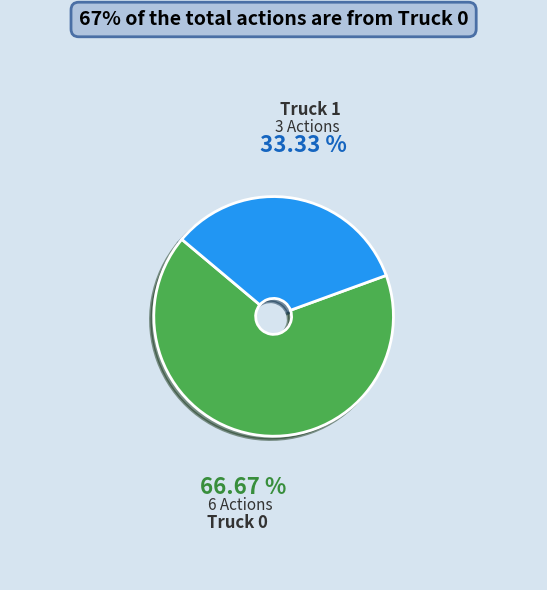

Does Truck 1 account for over 50% of the chart?

No